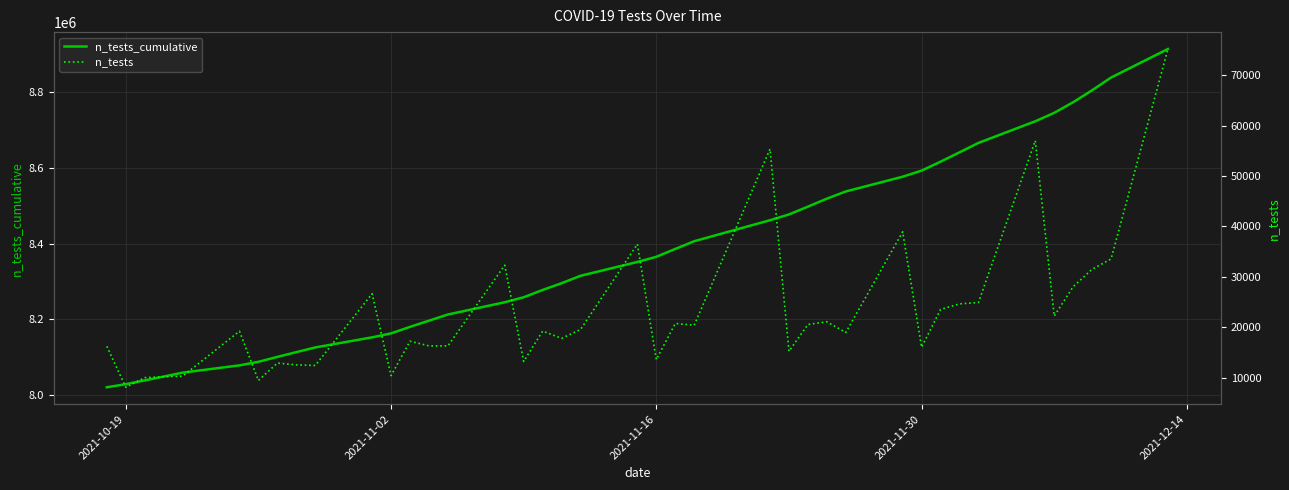

In n_tests, how many points are lower than both neighbors (excluding endpoints)?

13